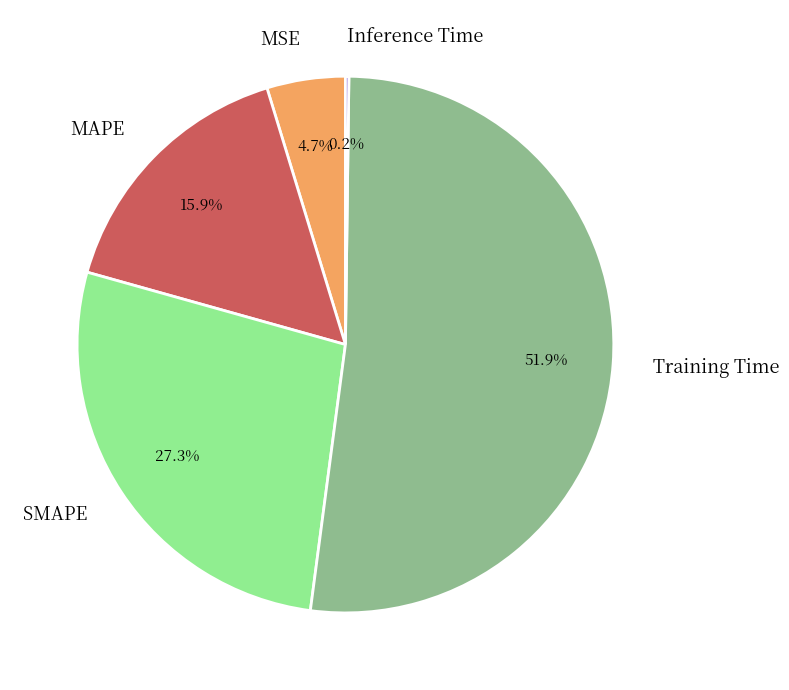

To the nearest percent, what is the difference between the largest and smallest slice percentages?

52%